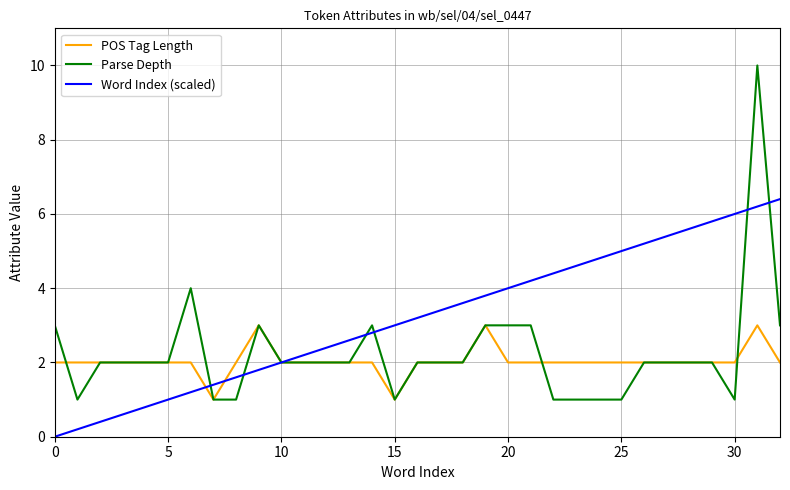

What are all the series names shown in the legend?

POS Tag Length, Parse Depth, Word Index (scaled)